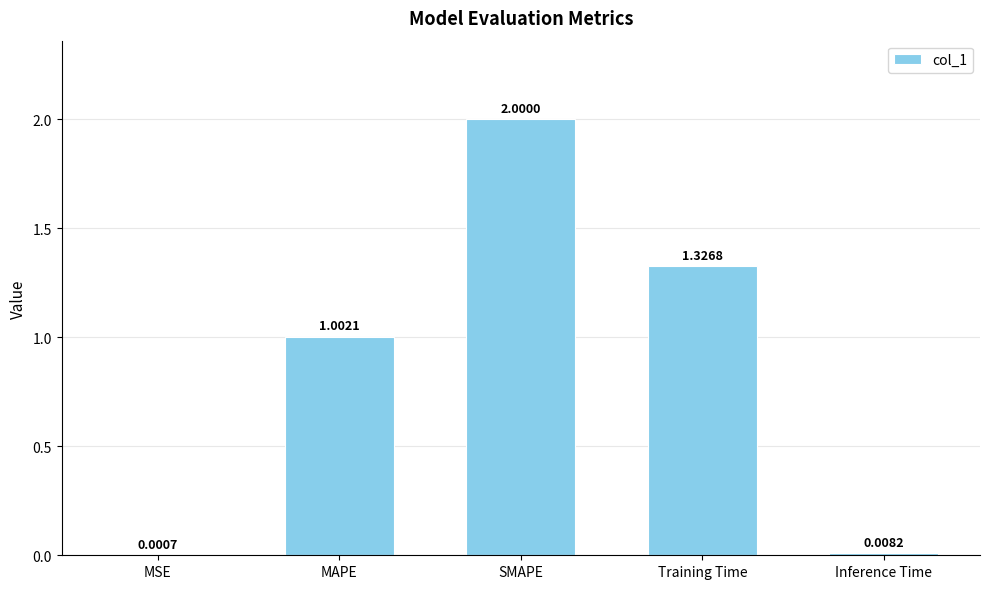

Which category has the highest value across all series?

SMAPE